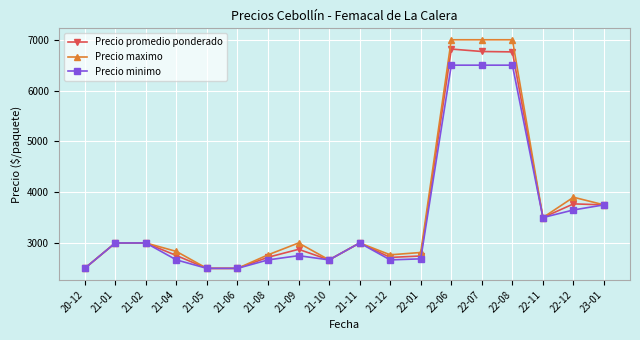

What is the highest value of the Precio minimo series?

6500.0